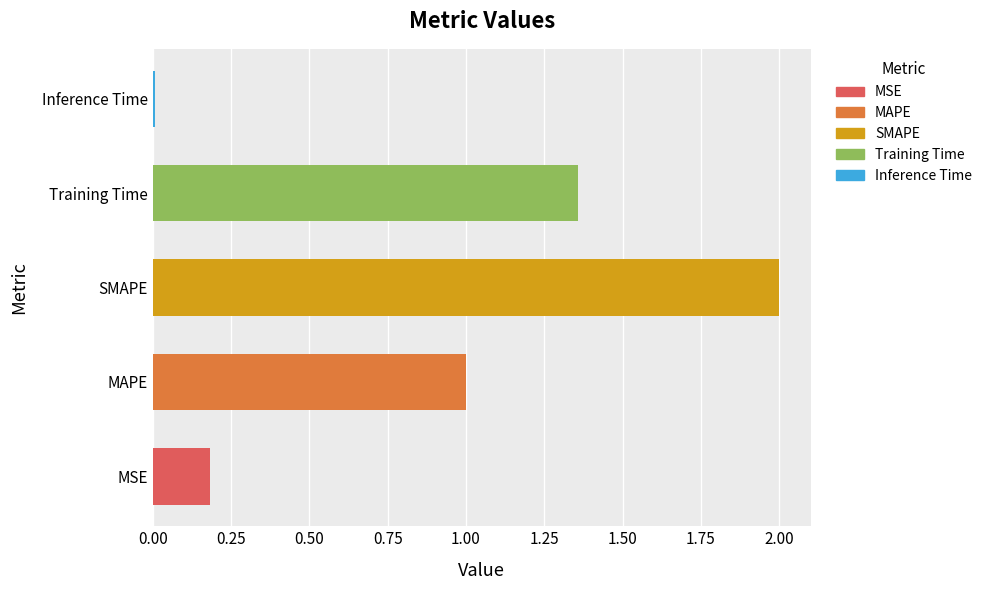

What is the sum of the values at MAPE and MSE?

1.2